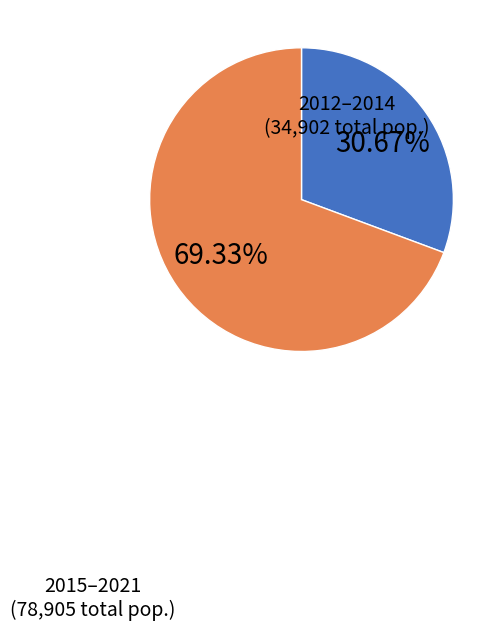

How many segments does this pie chart have?

2